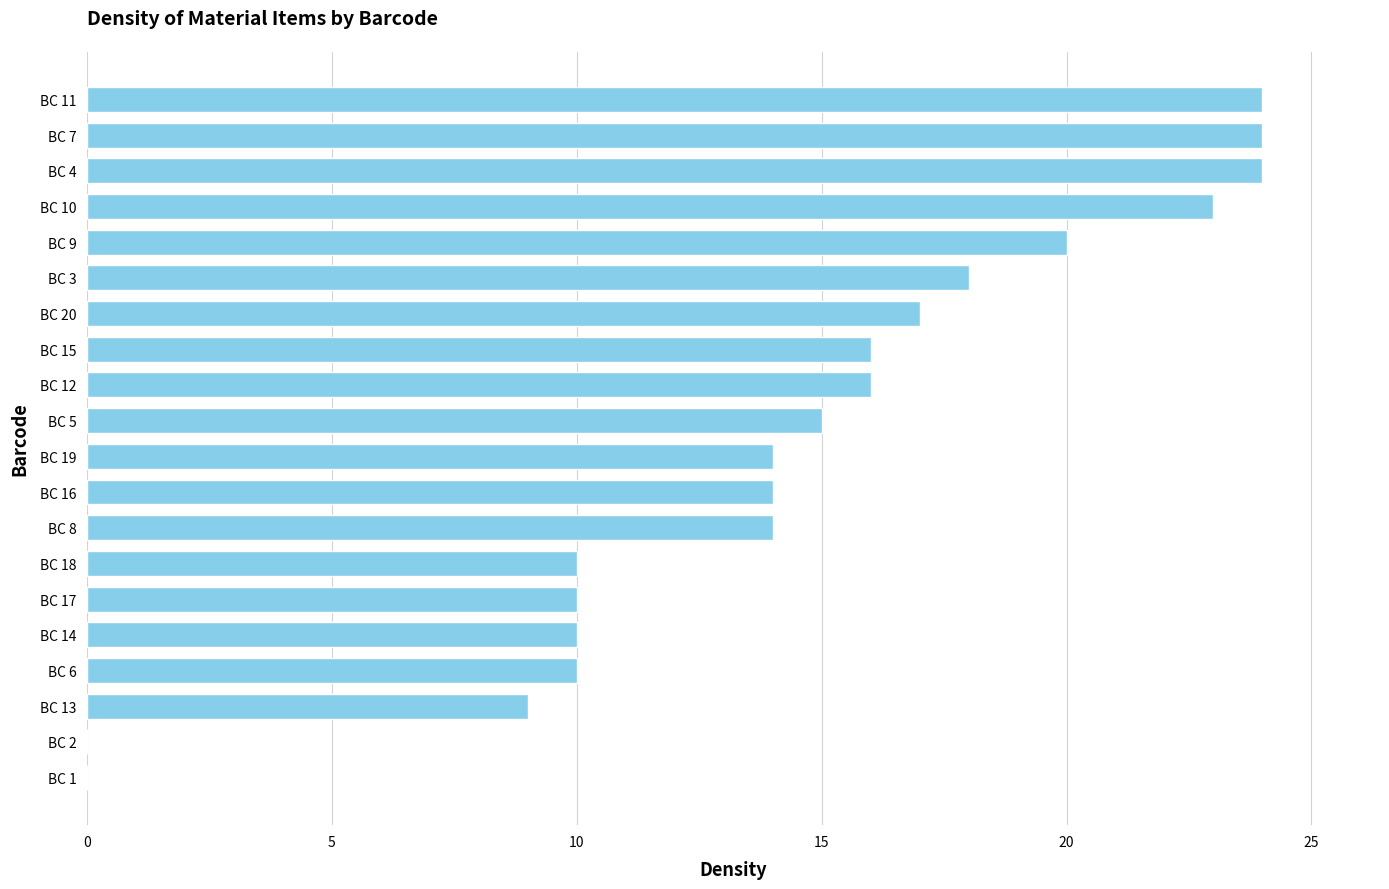

What is the greatest value displayed?

24